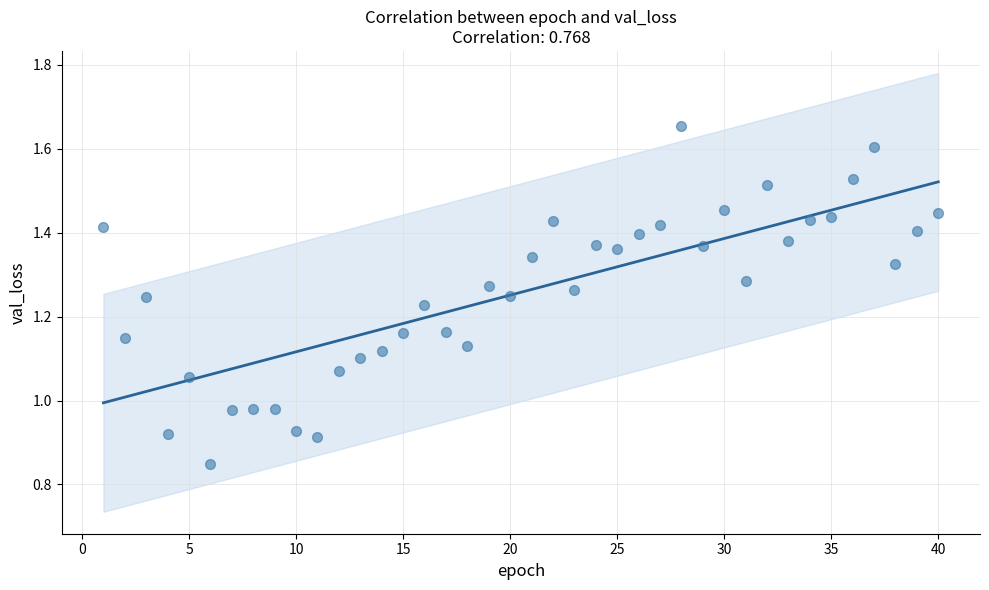

What is the range of X values (max minus min)?

39.0